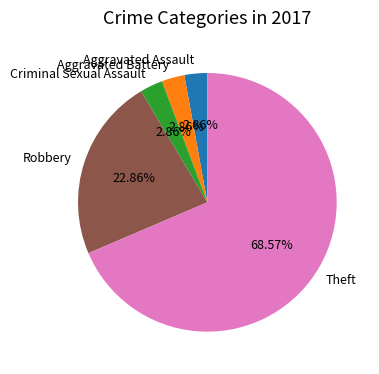

Does any single category account for the majority?

Yes